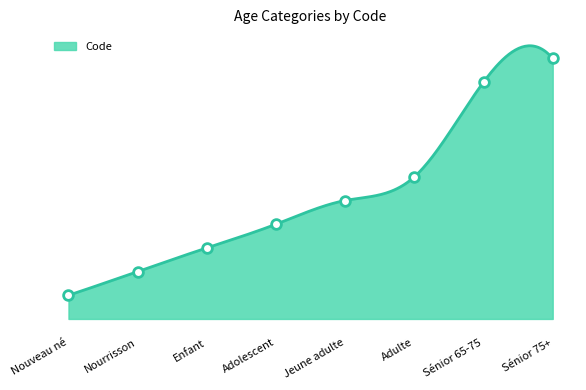

At which label does the data first exceed 5?

Adulte